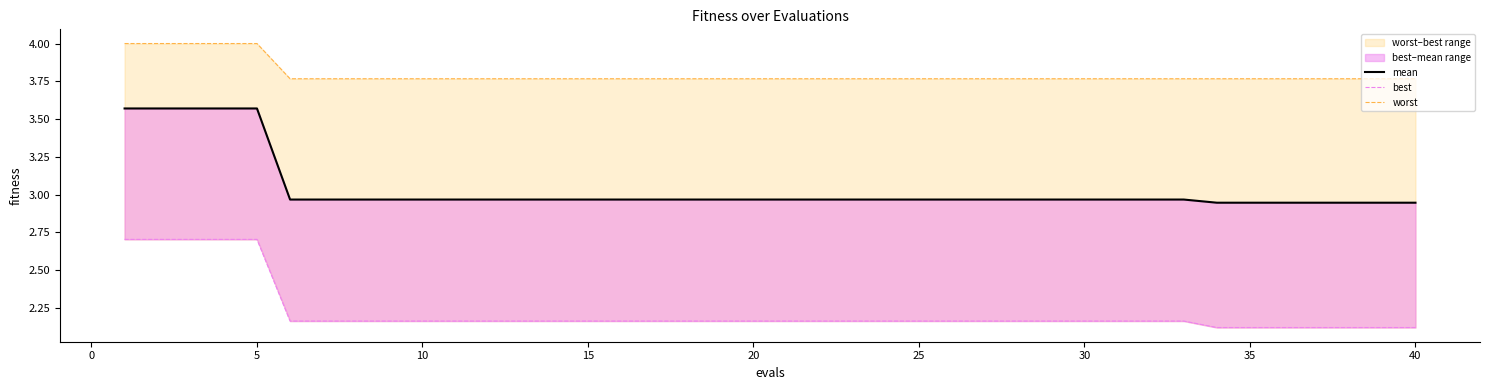

Reading left to right, what are all the values shown in this chart?

mean: 3.6	3.6	3.6	3.6	3.6	3.0	3.0	3.0	3.0	3.0	3.0	3.0	3.0	3.0	3.0	3.0	3.0	3.0	3.0	3.0	3.0	3.0	3.0	3.0	3.0	3.0	3.0	3.0	3.0	3.0	3.0	3.0	3.0	2.9	2.9	2.9	2.9	2.9	2.9	2.9
best: 2.7	2.7	2.7	2.7	2.7	2.2	2.2	2.2	2.2	2.2	2.2	2.2	2.2	2.2	2.2	2.2	2.2	2.2	2.2	2.2	2.2	2.2	2.2	2.2	2.2	2.2	2.2	2.2	2.2	2.2	2.2	2.2	2.2	2.1	2.1	2.1	2.1	2.1	2.1	2.1
worst: 4.0	4.0	4.0	4.0	4.0	3.8	3.8	3.8	3.8	3.8	3.8	3.8	3.8	3.8	3.8	3.8	3.8	3.8	3.8	3.8	3.8	3.8	3.8	3.8	3.8	3.8	3.8	3.8	3.8	3.8	3.8	3.8	3.8	3.8	3.8	3.8	3.8	3.8	3.8	3.8